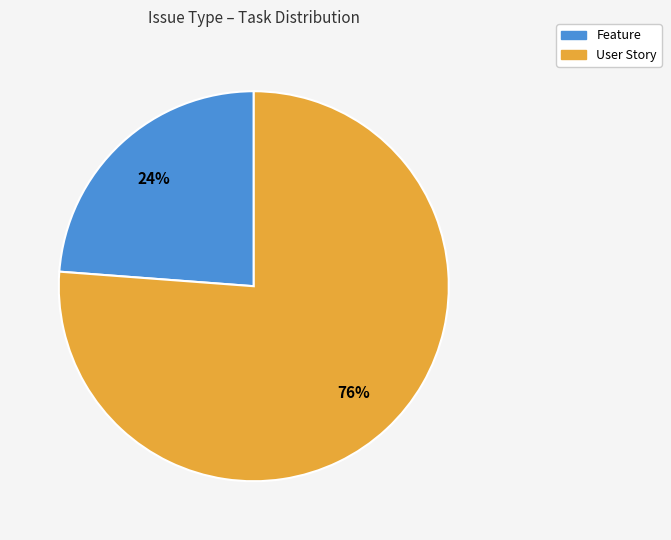

Combined, do User Story and Feature account for over 50%?

Yes